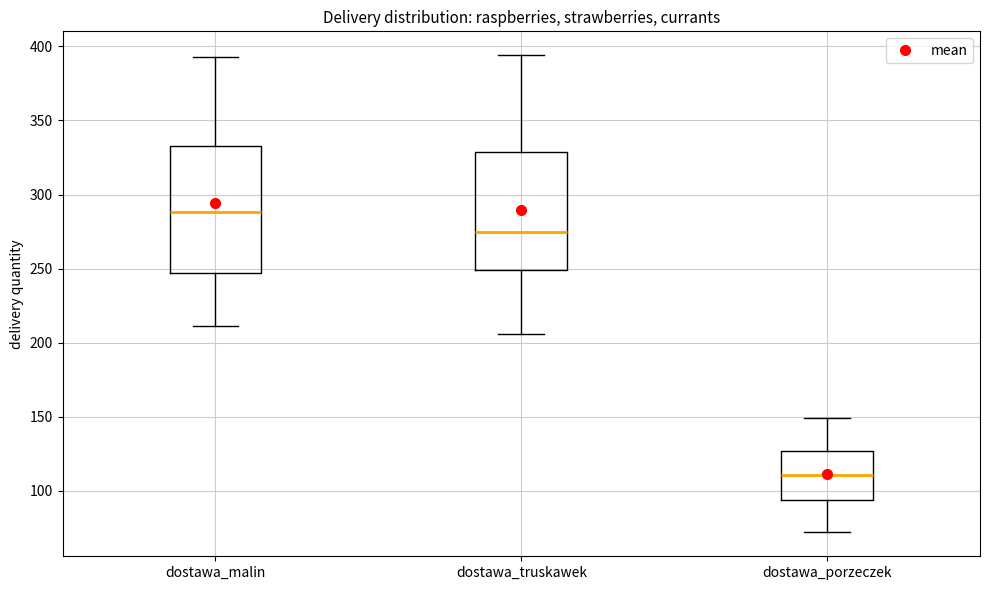

Reading left to right, read every box against the y-axis: the position of its median line, the range the box covers, and the ends of its whiskers. The values are not printed on the chart, so give them approximately, as read against the axis.

dostawa_malin: median 290, box 245 to 335, whiskers 210 to 395
dostawa_truskawek: median 275, box 250 to 330, whiskers 205 to 395
dostawa_porzeczek: median 110, box 95 to 125, whiskers 70 to 150